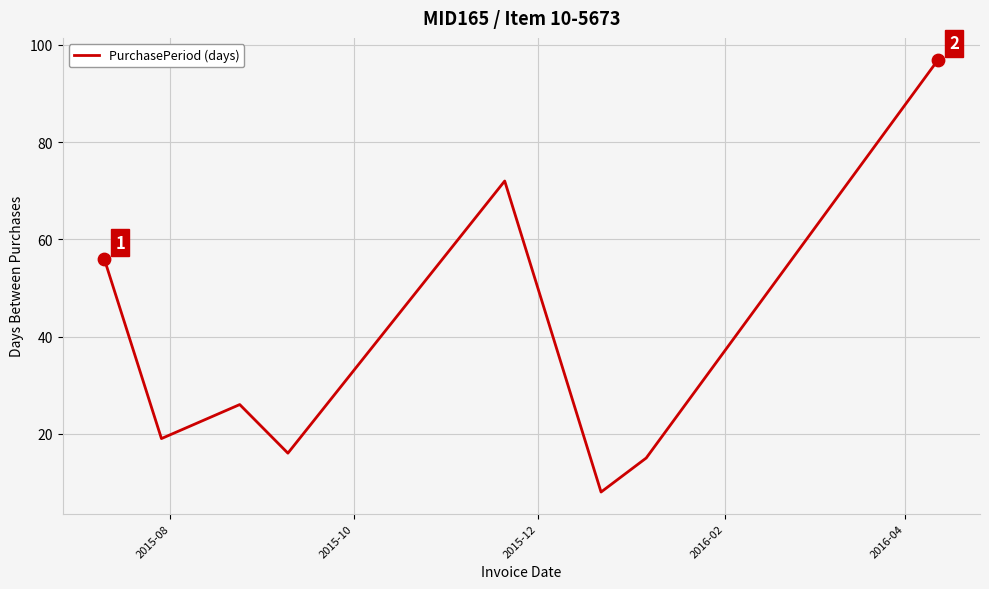

What is the difference between the maximum and minimum values?

89